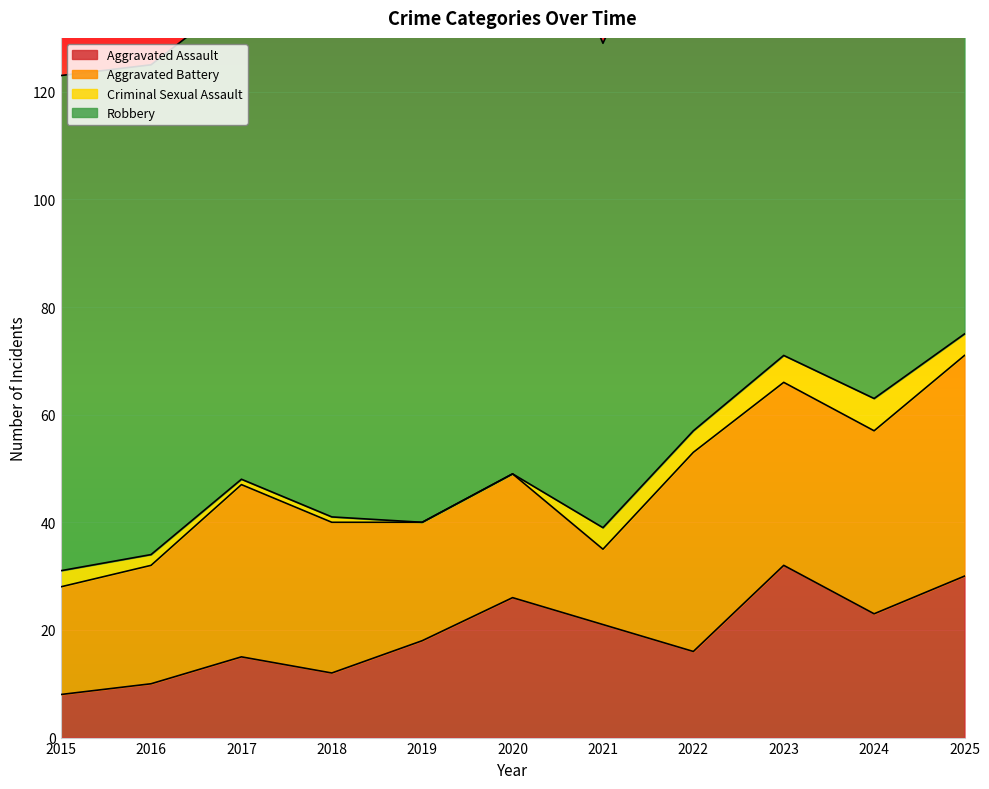

How many series are shown in this chart?

4